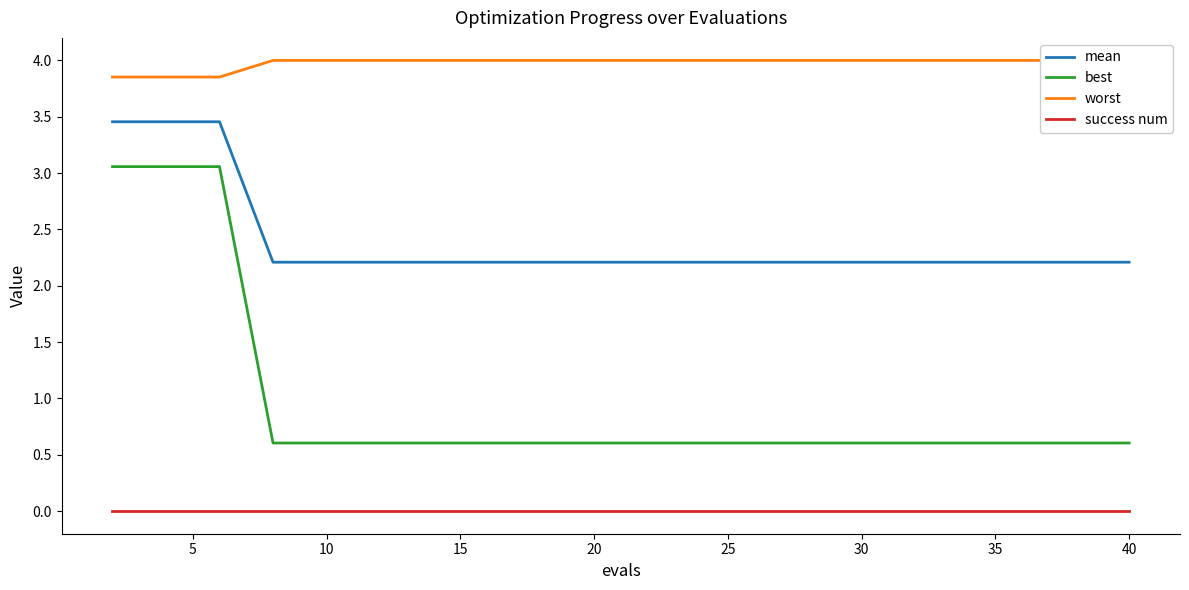

True or false: best and mean intersect in this chart.

False